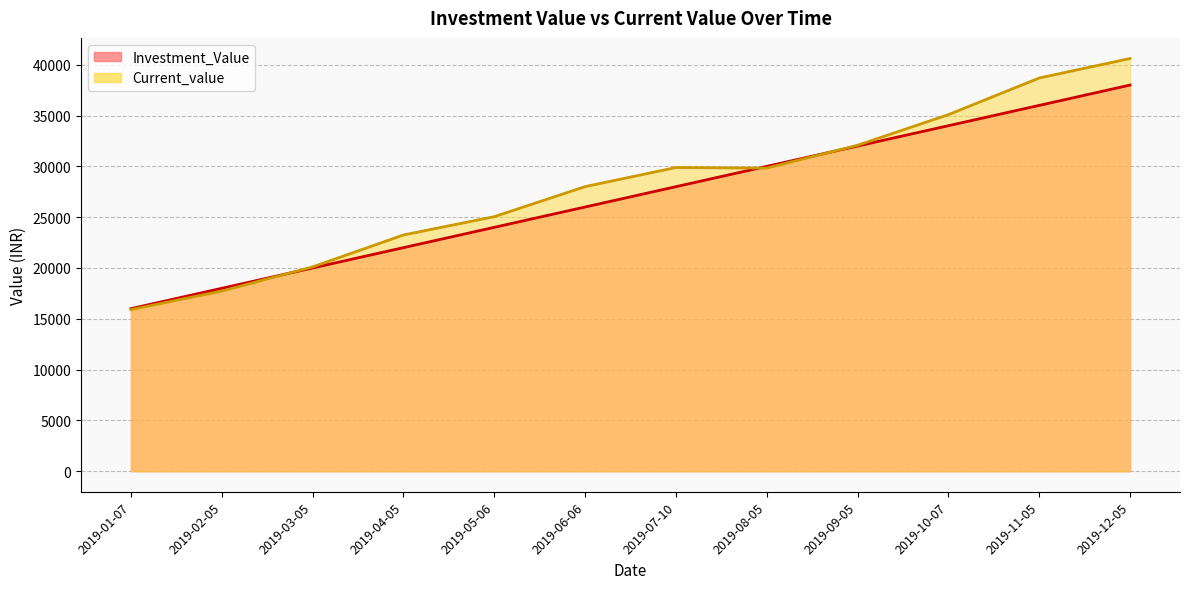

Is it true that Current_value equals 55369.9 at 2019-09-05?

False